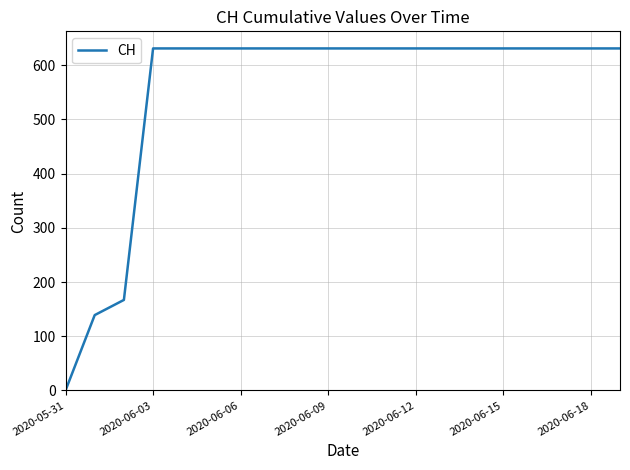

What is the greatest value displayed?

631